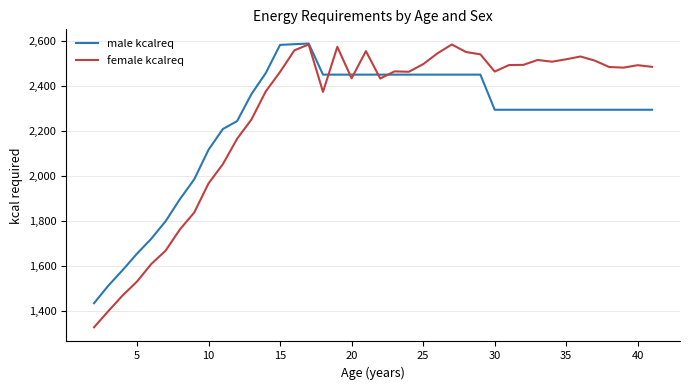

What is the maximum value for male kcalreq?

2588.5